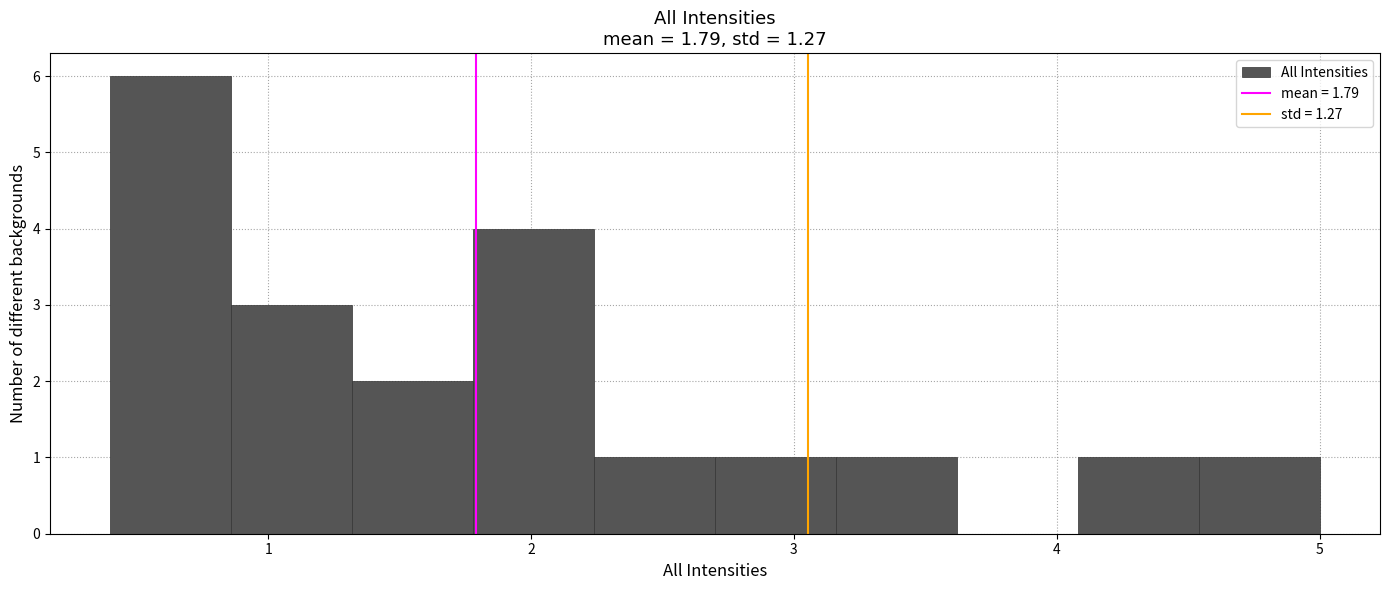

Reading left to right, list every bar in this chart as the range it spans on the x-axis followed by its height. Neither the bar edges nor the heights are printed on the chart, so give them approximately, as read against the axes.

0.40 to 0.86: 6
0.86 to 1.32: 3
1.32 to 1.78: 2
1.78 to 2.24: 4
2.24 to 2.70: 1
2.70 to 3.16: 1
3.16 to 3.62: 1
3.62 to 4.08: 0
4.08 to 4.54: 1
4.54 to 5.00: 1